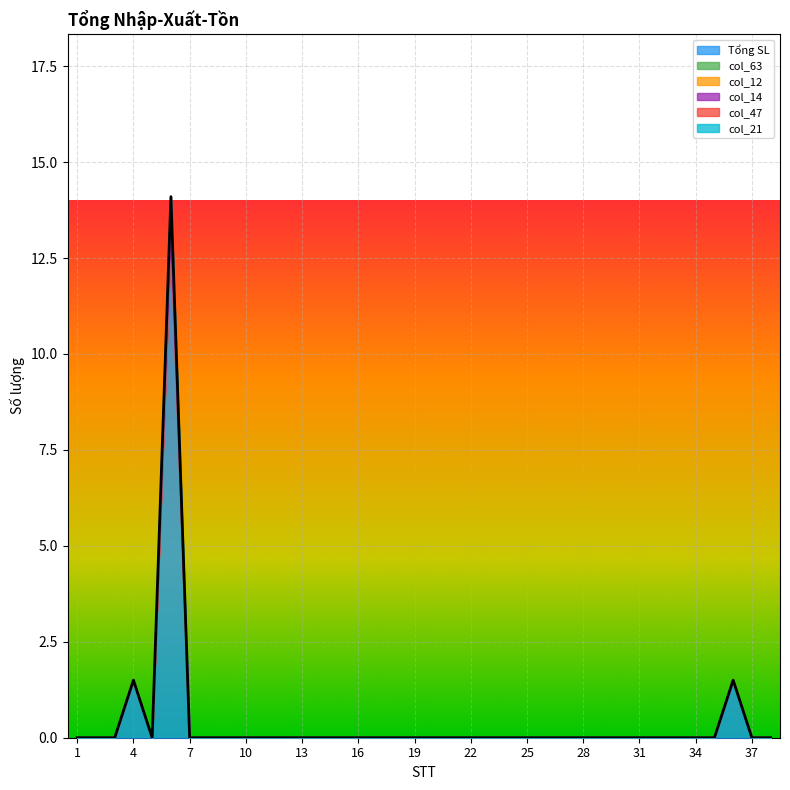

Reading left to right, extract all data points from this chart.

Tổng SL: 1=0.0	2=0.0	3=0.0	4=1.5	5=0.0	6=13.1	7=0.0	8=0.0	9=0.0	10=0.0	11=0.0	12=0.0	13=0.0	14=0.0	15=0.0	16=0.0	17=0.0	18=0.0	19=0.0	20=0.0	21=0.0	22=0.0	23=0.0	24=0.0	25=0.0	26=0.0	27=0.0	28=0.0	29=0.0	30=0.0	31=0.0	32=0.0	33=0.0	34=0.0	35=0.0	36=1.5	37=0.0	38=0.0
col_63: 1=0.0	2=0.0	3=0.0	4=0.0	5=0.0	6=0.0	7=0.0	8=0.0	9=0.0	10=0.0	11=0.0	12=0.0	13=0.0	14=0.0	15=0.0	16=0.0	17=0.0	18=0.0	19=0.0	20=0.0	21=0.0	22=0.0	23=0.0	24=0.0	25=0.0	26=0.0	27=0.0	28=0.0	29=0.0	30=0.0	31=0.0	32=0.0	33=0.0	34=0.0	35=0.0	36=0.0	37=0.0	38=0.0
col_12: 1=0.0	2=0.0	3=0.0	4=0.0	5=0.0	6=0.0	7=0.0	8=0.0	9=0.0	10=0.0	11=0.0	12=0.0	13=0.0	14=0.0	15=0.0	16=0.0	17=0.0	18=0.0	19=0.0	20=0.0	21=0.0	22=0.0	23=0.0	24=0.0	25=0.0	26=0.0	27=0.0	28=0.0	29=0.0	30=0.0	31=0.0	32=0.0	33=0.0	34=0.0	35=0.0	36=0.0	37=0.0	38=0.0
col_14: 1=0.0	2=0.0	3=0.0	4=0.0	5=0.0	6=0.0	7=0.0	8=0.0	9=0.0	10=0.0	11=0.0	12=0.0	13=0.0	14=0.0	15=0.0	16=0.0	17=0.0	18=0.0	19=0.0	20=0.0	21=0.0	22=0.0	23=0.0	24=0.0	25=0.0	26=0.0	27=0.0	28=0.0	29=0.0	30=0.0	31=0.0	32=0.0	33=0.0	34=0.0	35=0.0	36=0.0	37=0.0	38=0.0
col_47: 1=0.0	2=0.0	3=0.0	4=0.0	5=0.0	6=1.0	7=0.0	8=0.0	9=0.0	10=0.0	11=0.0	12=0.0	13=0.0	14=0.0	15=0.0	16=0.0	17=0.0	18=0.0	19=0.0	20=0.0	21=0.0	22=0.0	23=0.0	24=0.0	25=0.0	26=0.0	27=0.0	28=0.0	29=0.0	30=0.0	31=0.0	32=0.0	33=0.0	34=0.0	35=0.0	36=0.0	37=0.0	38=0.0
col_21: 1=0.0	2=0.0	3=0.0	4=0.0	5=0.0	6=0.0	7=0.0	8=0.0	9=0.0	10=0.0	11=0.0	12=0.0	13=0.0	14=0.0	15=0.0	16=0.0	17=0.0	18=0.0	19=0.0	20=0.0	21=0.0	22=0.0	23=0.0	24=0.0	25=0.0	26=0.0	27=0.0	28=0.0	29=0.0	30=0.0	31=0.0	32=0.0	33=0.0	34=0.0	35=0.0	36=0.0	37=0.0	38=0.0